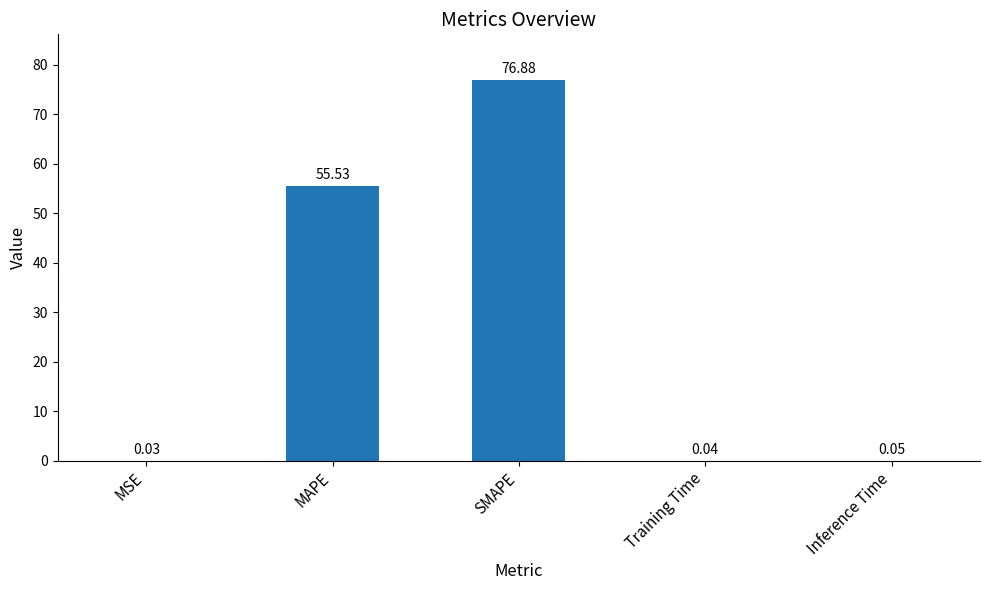

How many series are shown in this chart?

1